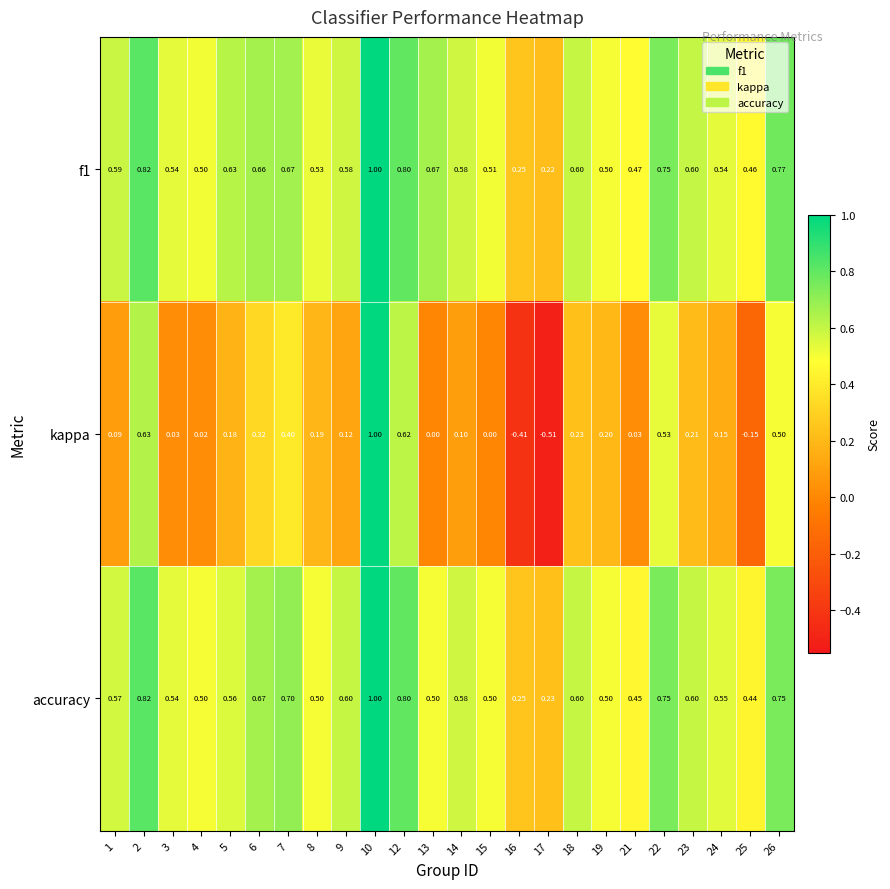

Which series has the widest spread of values?

kappa